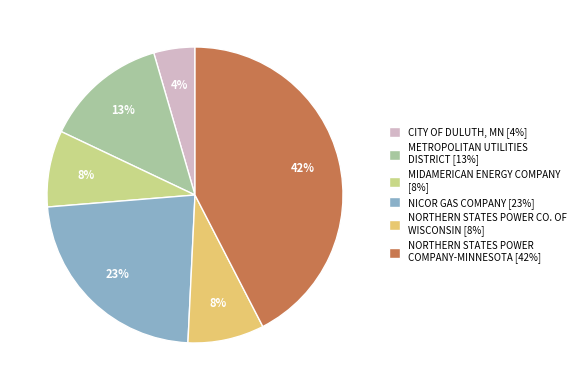

To the nearest percent, what is the difference between the MIDAMERICAN ENERGY COMPANY [8%] and METROPOLITAN UTILITIES DISTRICT [13%] slice percentages?

5%